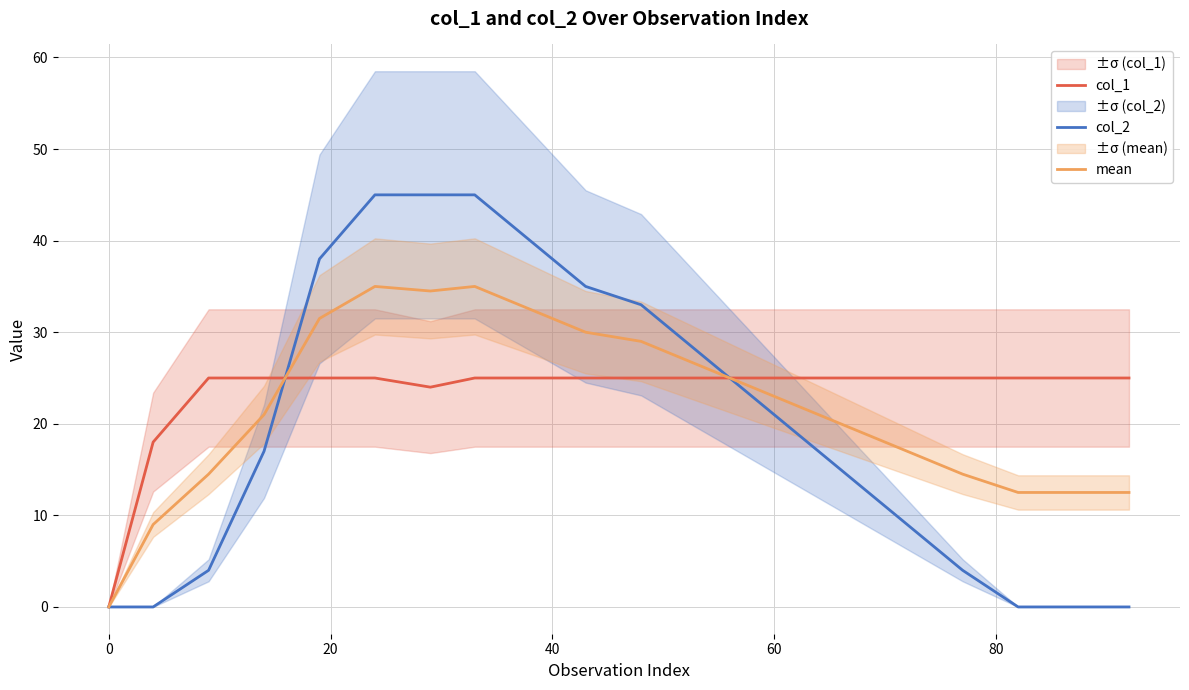

What position from the left is 20?

3